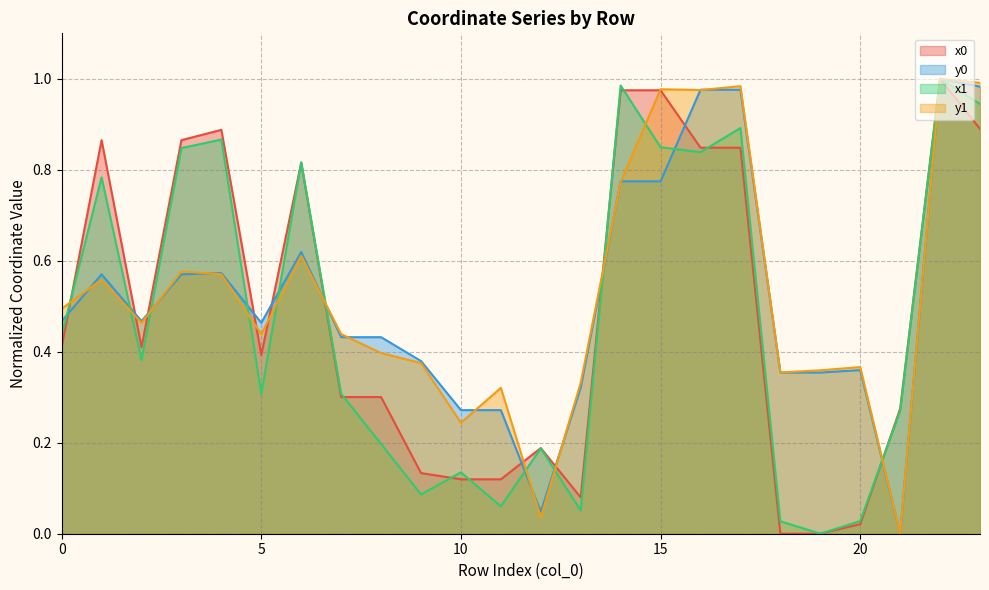

What is the total value across all series at 1?

2.8